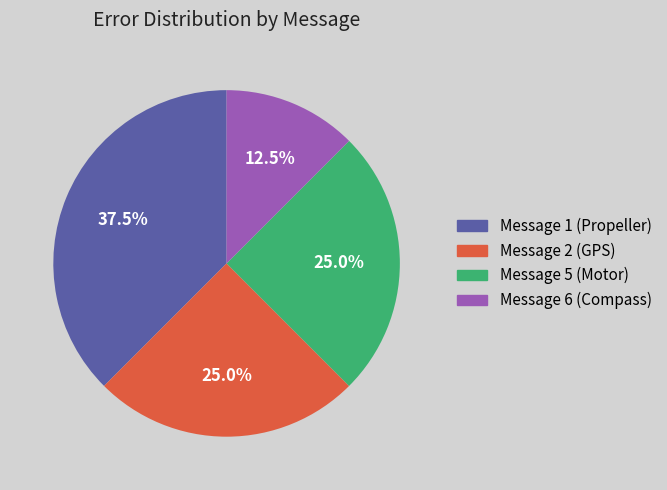

What is the ratio of the value at Message 2 (GPS) to the value at Message 5 (Motor)?

1.0